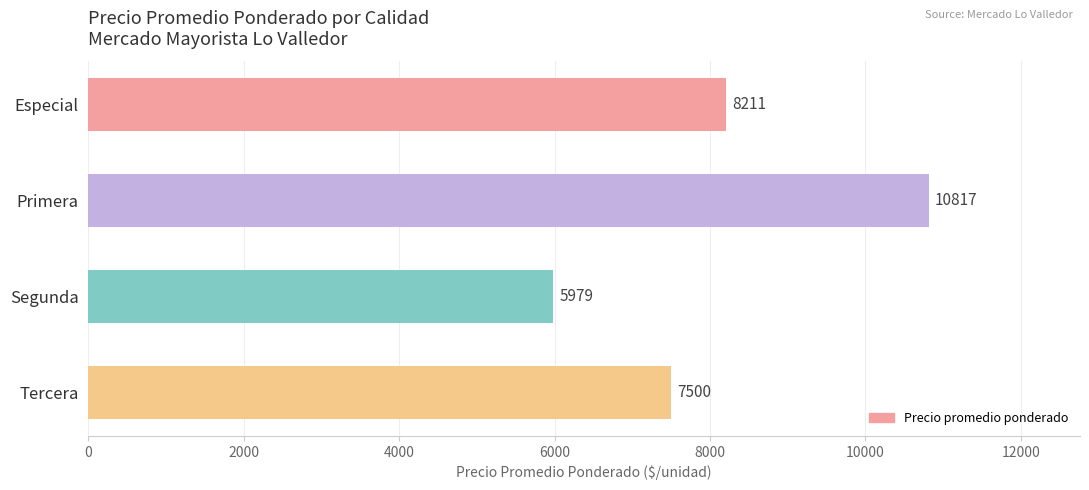

The value at Segunda is 5979. True or false?

True